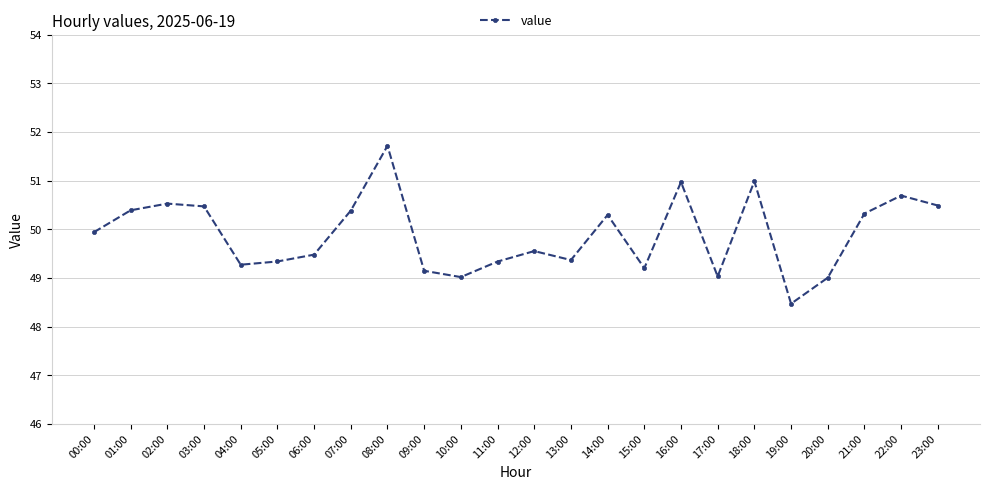

Which has a higher value, 00:00 or 11:00?

00:00